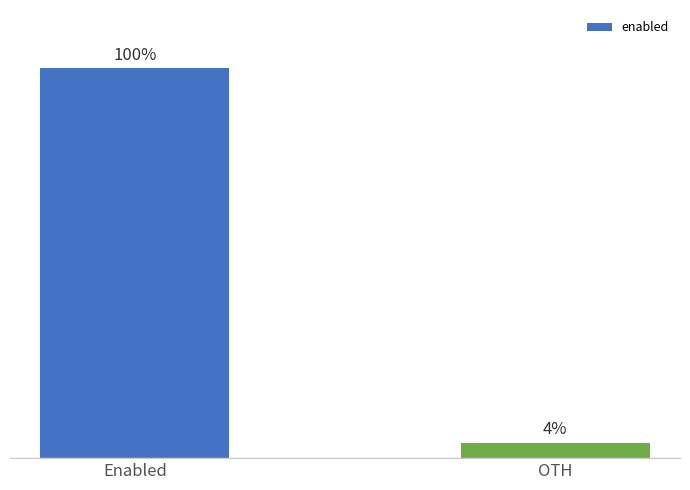

Which category has the highest value across all series?

Enabled